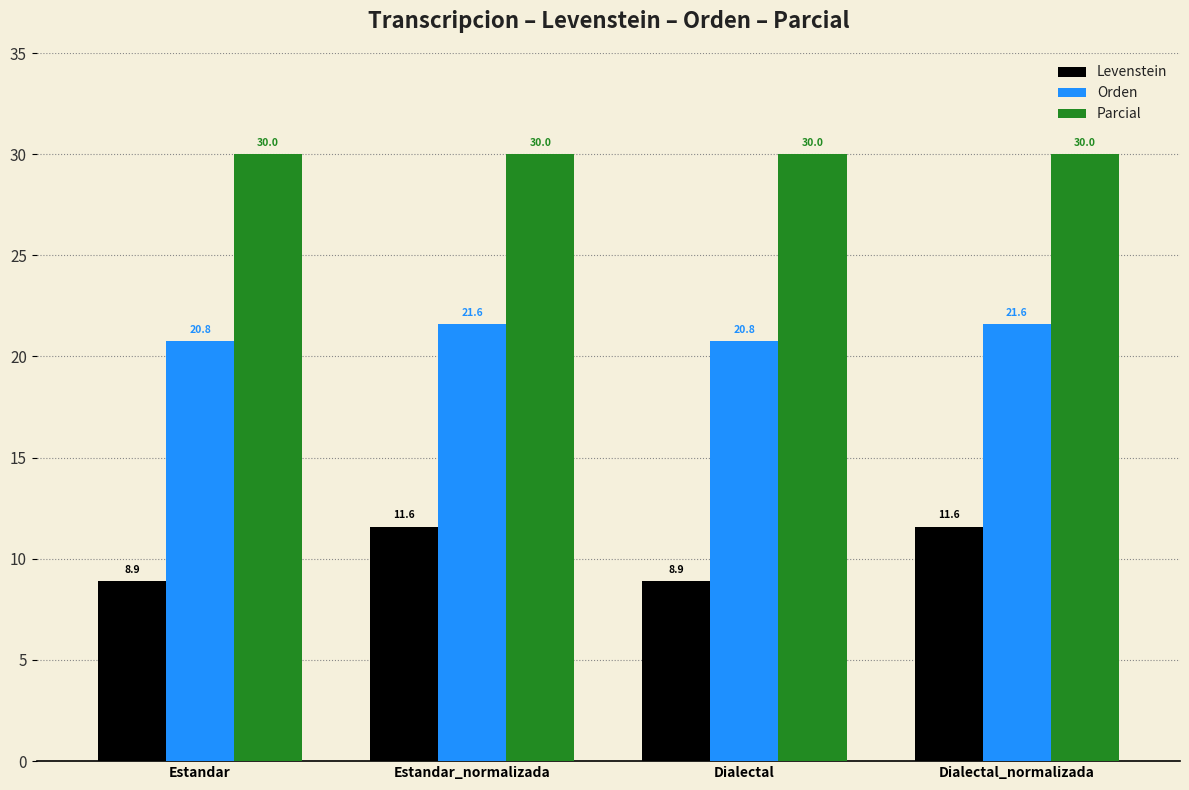

What is the label of the 1st bar from the left?

Estandar